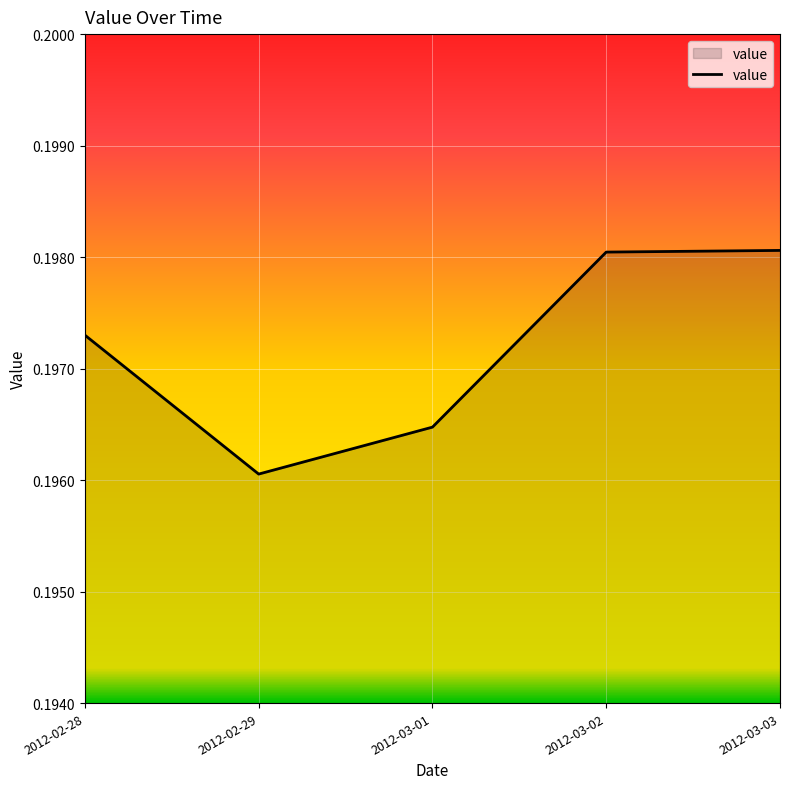

Between 2012-02-28 and 2012-03-01, which is larger?

2012-02-28